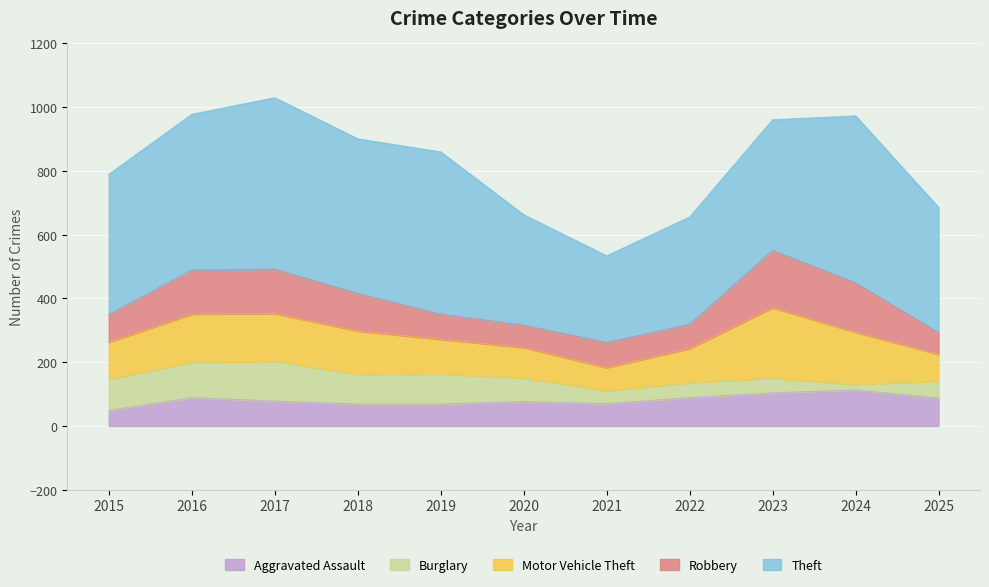

What is the difference between the Burglary values at 2017 and 2021?

85